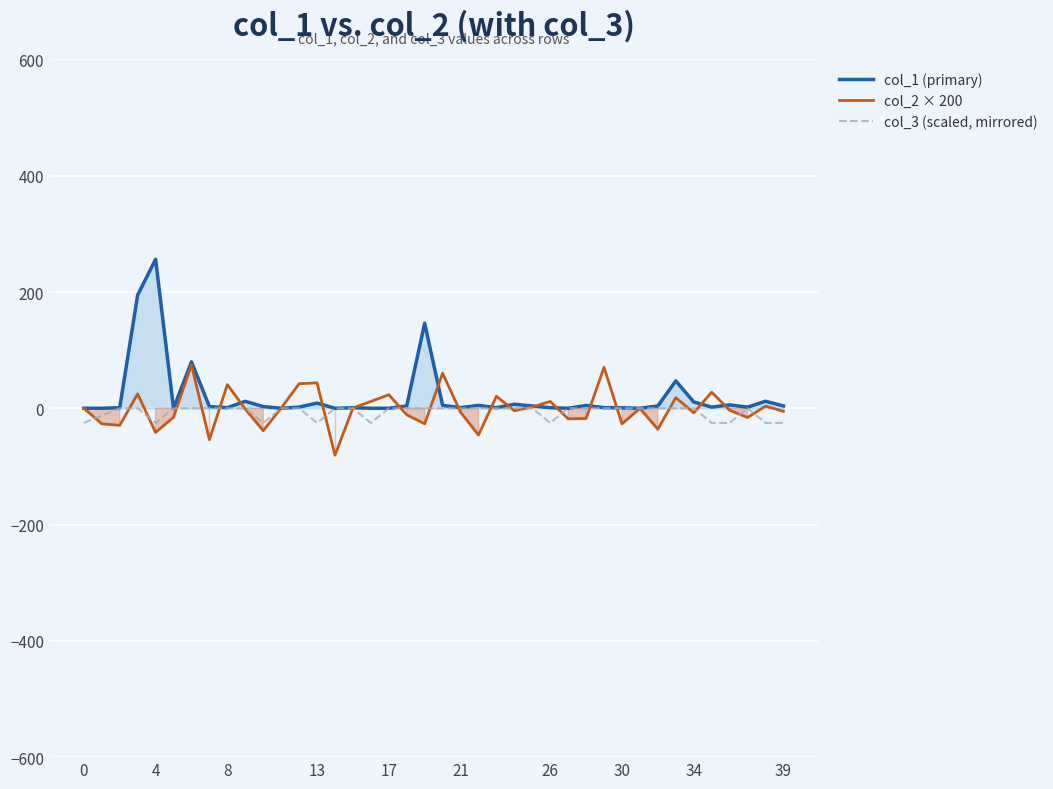

Is the value of col_1 (primary) at 39 greater than the value of col_3 (scaled, mirrored) at 39?

Yes